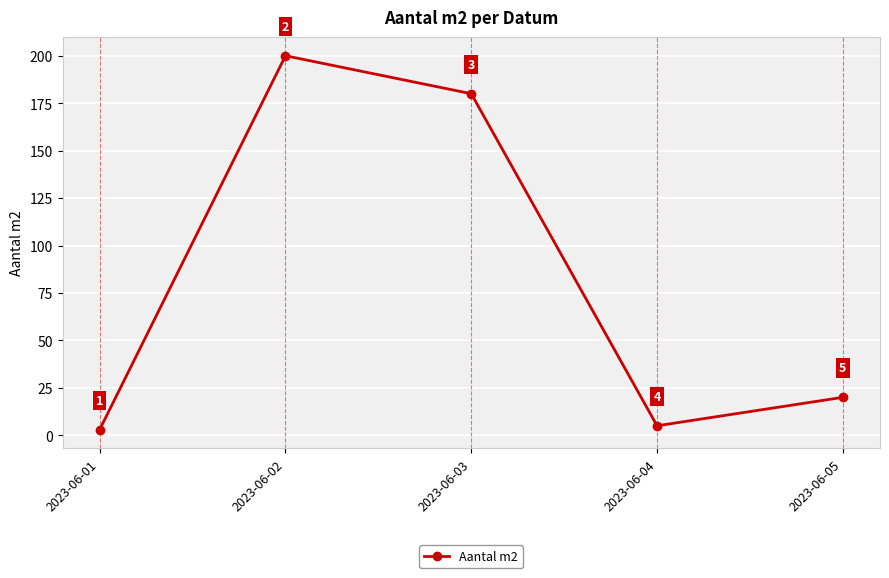

True or false: the data shows 7 at 2023-06-05.

False